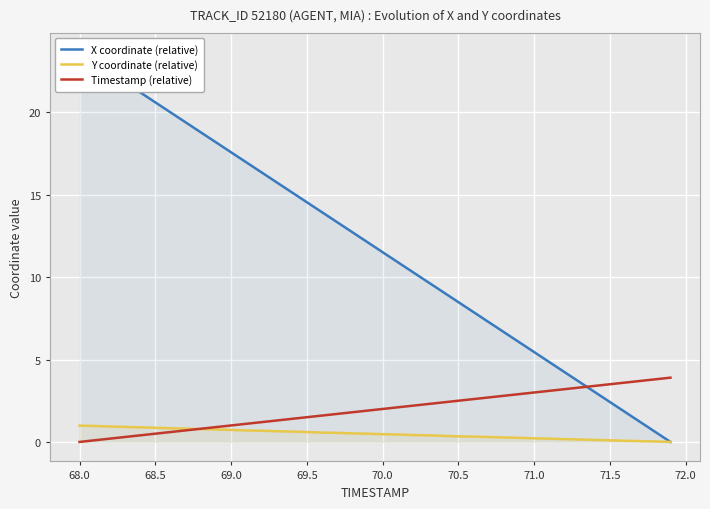

Reading left to right, transcribe all the data shown in this chart.

X coordinate (relative): 23.6	23.0	22.4	21.8	21.2	20.6	20.0	19.4	18.8	18.2	17.6	17.0	16.4	15.8	15.2	14.5	13.9	13.3	12.7	12.1	11.5	10.9	10.3	9.7	9.1	8.5	7.9	7.3	6.7	6.1	5.5	4.8	4.2	3.6	3.0	2.4	1.8	1.2	0.6	0.0
Y coordinate (relative): 1.0	1.0	0.9	0.9	0.9	0.9	0.8	0.8	0.8	0.8	0.7	0.7	0.7	0.7	0.6	0.6	0.6	0.5	0.5	0.5	0.5	0.5	0.4	0.4	0.4	0.3	0.3	0.3	0.3	0.2	0.2	0.2	0.2	0.2	0.1	0.1	0.1	0.0	0.0	0.0
Timestamp (relative): 0.0	0.1	0.2	0.3	0.4	0.5	0.6	0.7	0.8	0.9	1.0	1.1	1.2	1.3	1.4	1.5	1.6	1.7	1.8	1.9	2.0	2.1	2.2	2.3	2.4	2.5	2.6	2.7	2.8	2.9	3.0	3.1	3.2	3.3	3.4	3.5	3.6	3.7	3.8	3.9